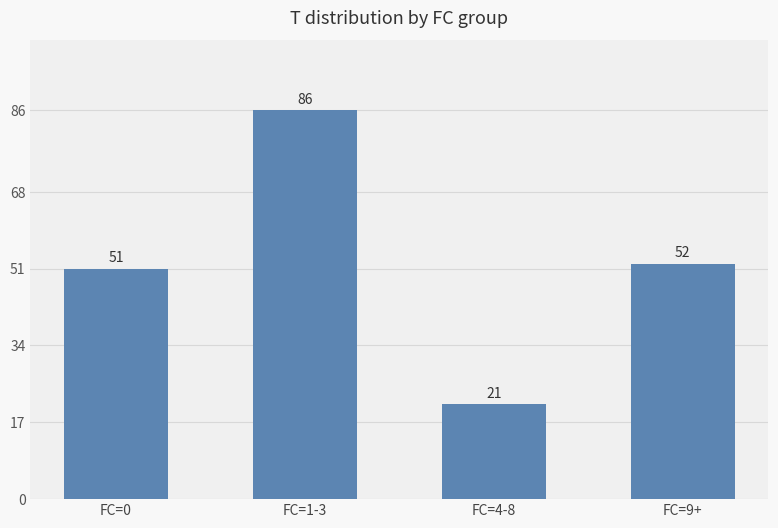

Rank the categories by value from highest to lowest.

FC=1-3, FC=9+, FC=0, FC=4-8